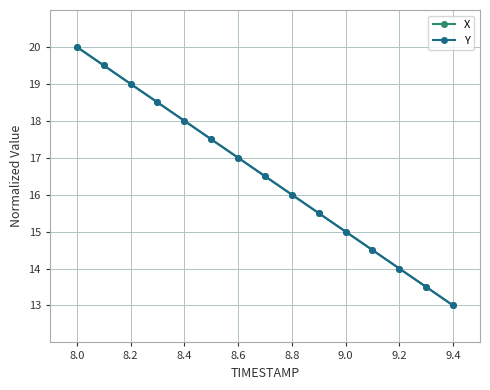

What is the value of the X point at the 10th from the left?

15.5